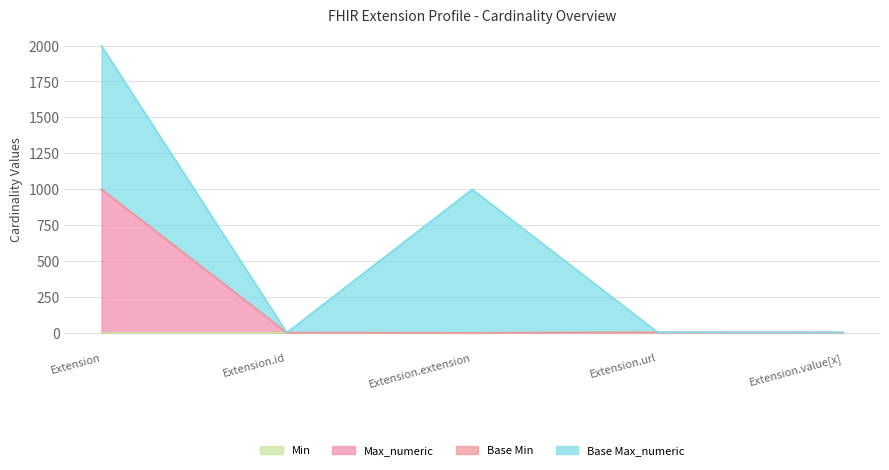

Is it true that Min equals 0 at Extension.id?

False